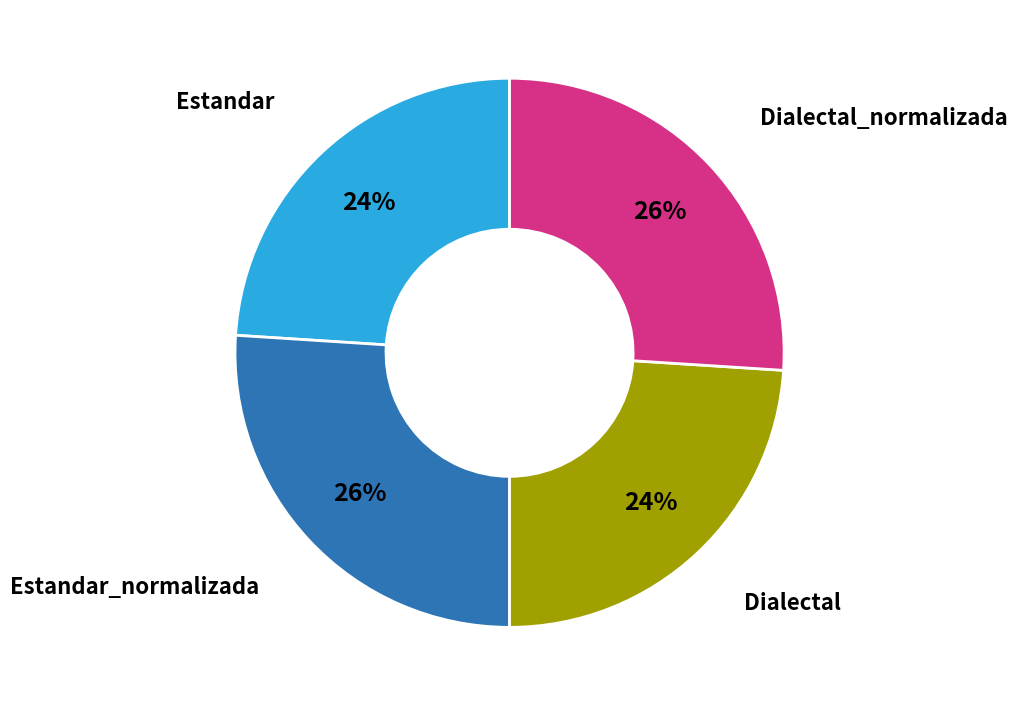

Does any single category account for the majority?

No